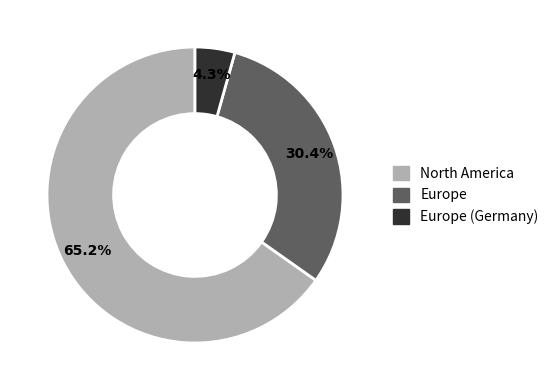

To the nearest percent, what is the difference between the Europe (Germany) and North America slice percentages?

61%